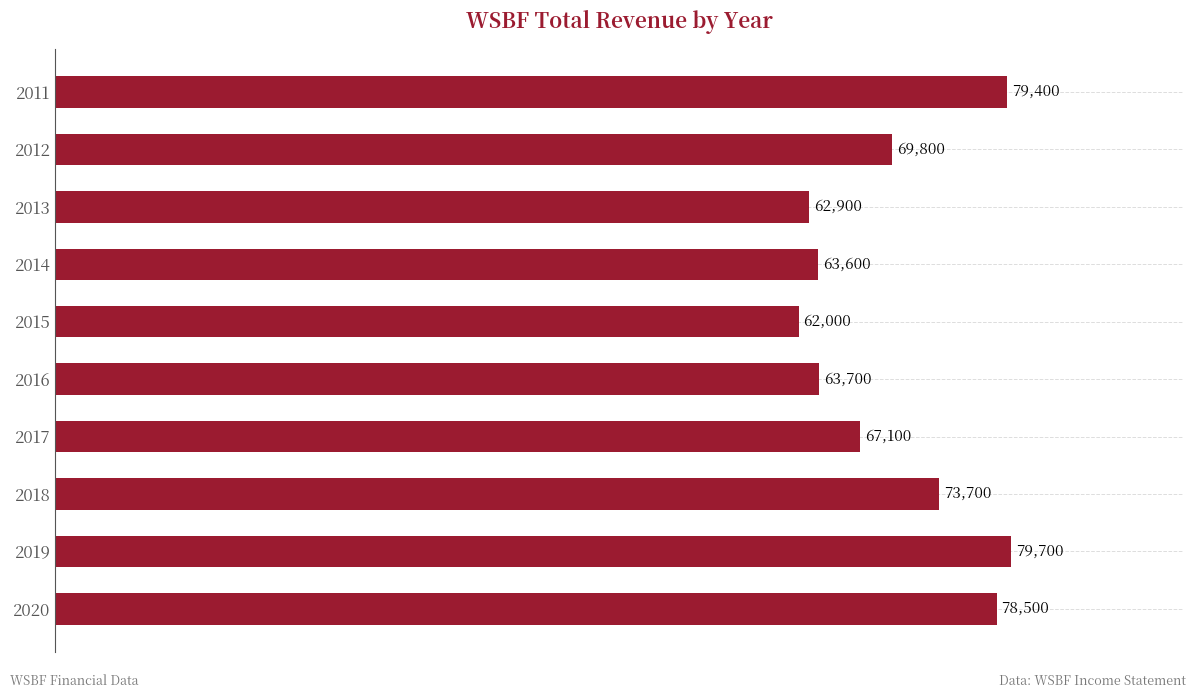

Which has a higher value, 2015 or 2014?

2014